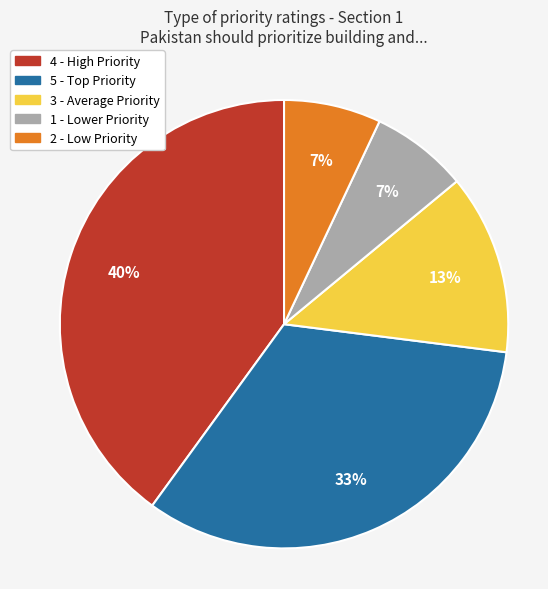

To the nearest percent, what is the average slice percentage?

20%